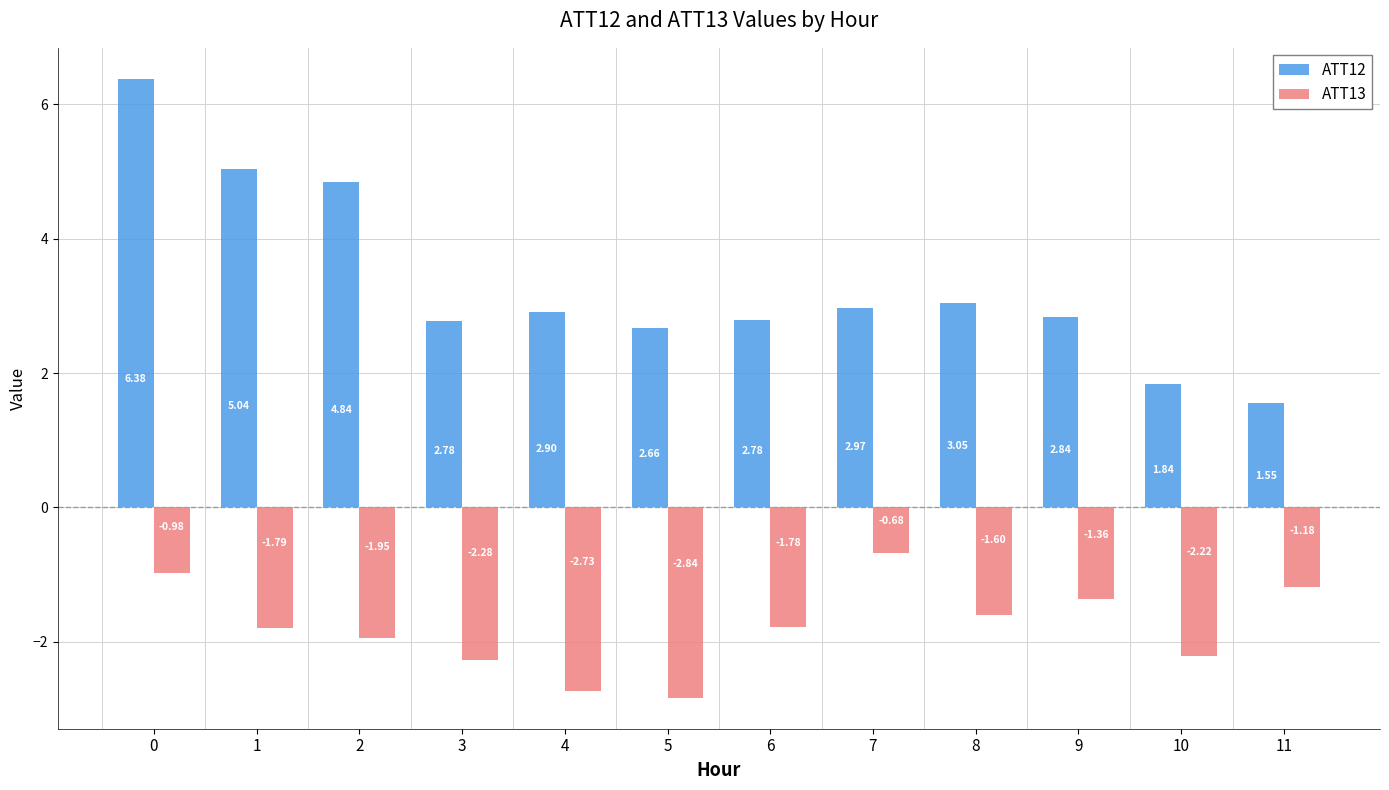

At 6, list the series in order from largest to smallest.

ATT12, ATT13